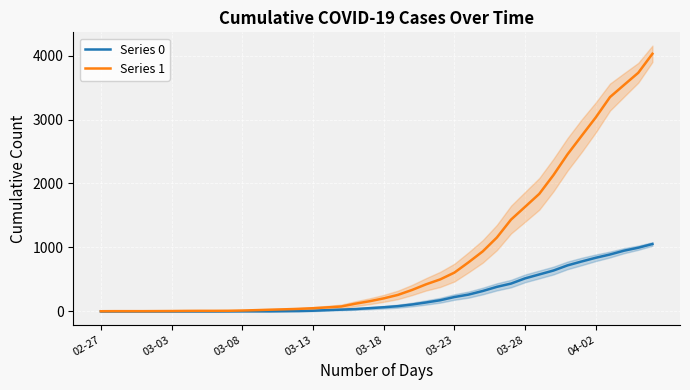

What is the value of the Series 0 point at the 14th from the left?

4